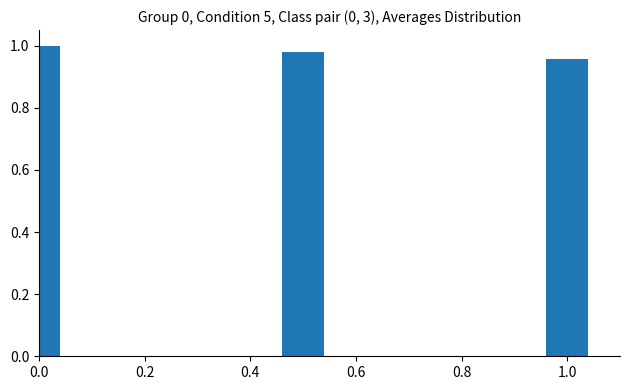

List the labels in order of value, smallest first.

1.0, 0.4, 0.0